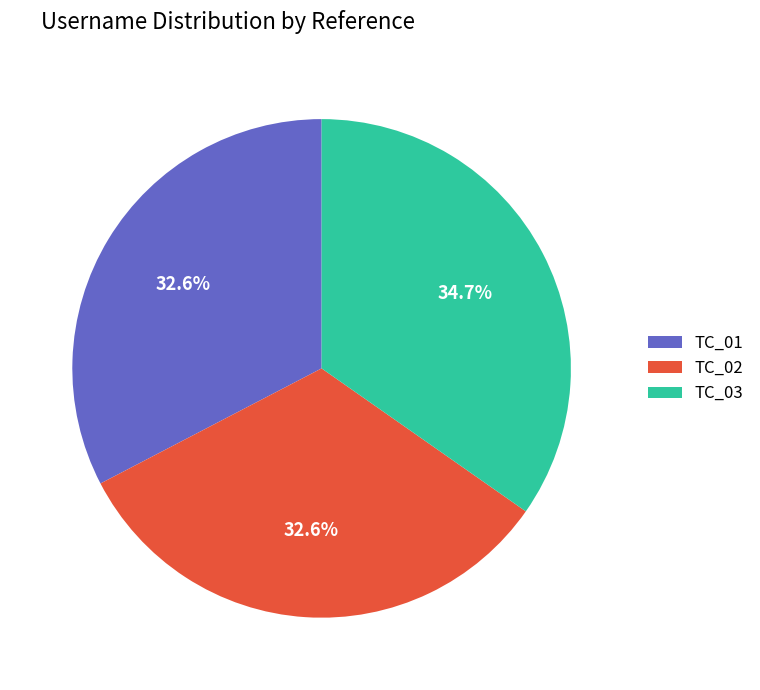

What is the largest slice in the pie chart?

TC_03